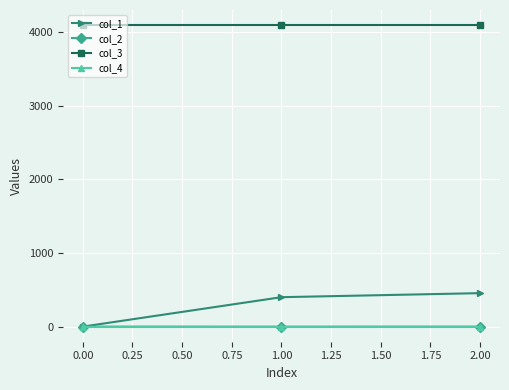

What value does the col_1 series have at 0.00?

0.0